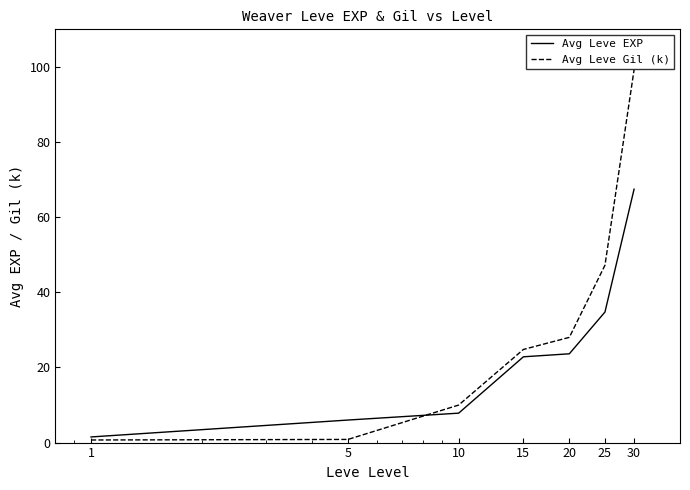

True or false: Avg Leve EXP and Avg Leve Gil (k) intersect in this chart.

True